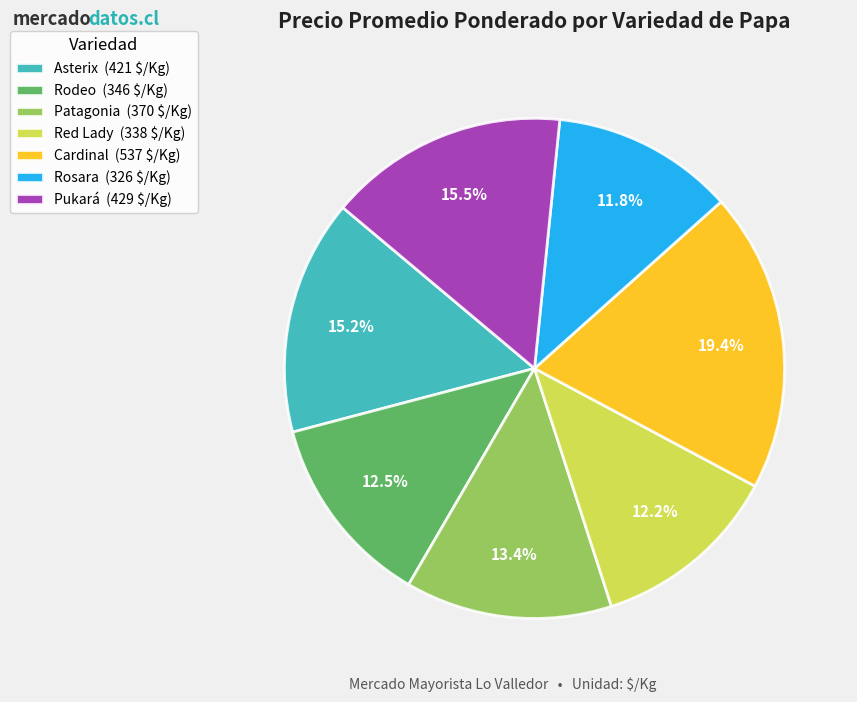

Is Rodeo (346 $/Kg) the majority of the pie?

No